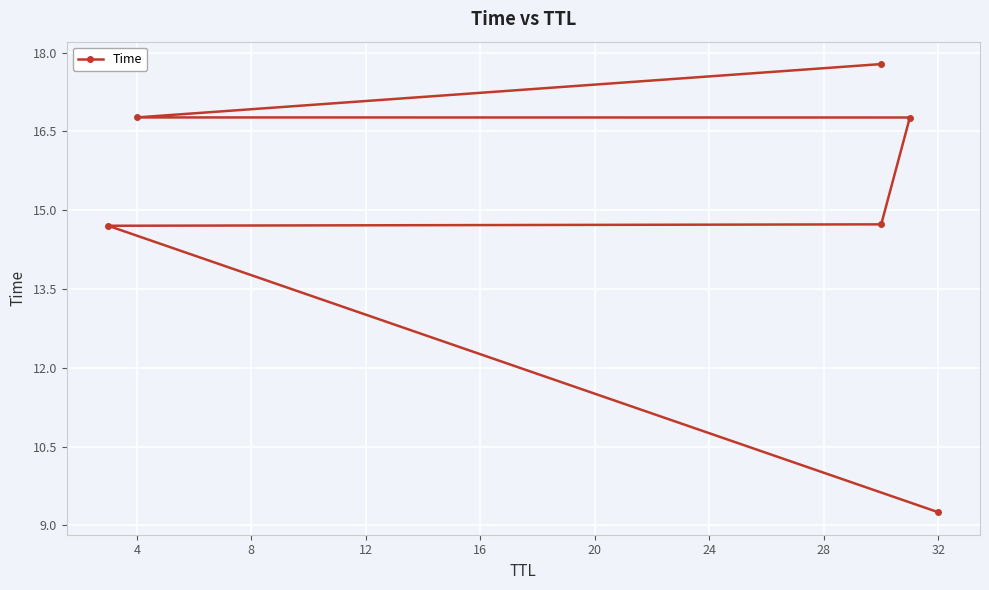

What is the change in value from 12 to 20?

+1.0